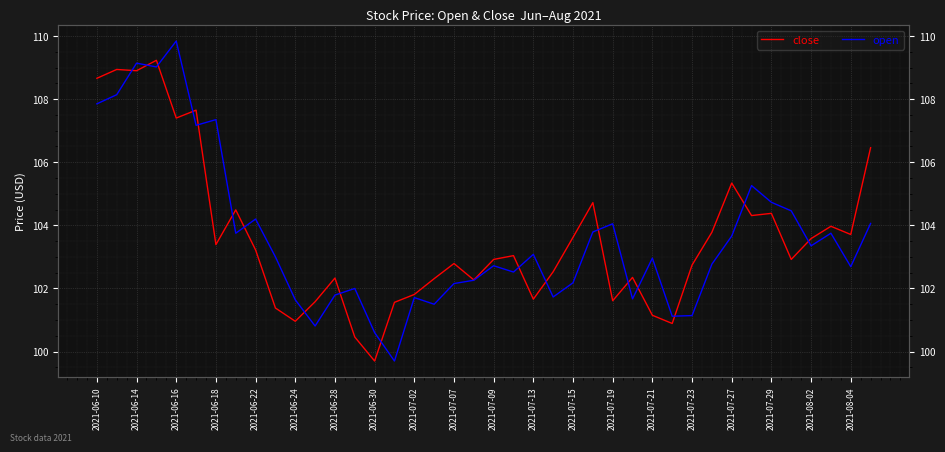

Reading left to right, extract all data points from this chart.

close: 108.7	108.9	108.9	109.2	107.4	107.7	103.4	104.5	103.2	101.4	101.0	101.6	102.3	100.5	99.7	101.6	101.8	102.3	102.8	102.3	102.9	103.0	101.7	102.5	103.6	104.7	101.6	102.3	101.2	100.9	102.7	103.8	105.3	104.3	104.4	102.9	103.6	104.0	103.7	106.5
open: 107.8	108.1	109.1	109.0	109.8	107.2	107.3	103.8	104.2	103.0	101.6	100.8	101.8	102.0	100.6	99.7	101.7	101.5	102.2	102.3	102.7	102.5	103.1	101.7	102.2	103.8	104.0	101.7	103.0	101.1	101.1	102.8	103.7	105.3	104.7	104.5	103.3	103.8	102.7	104.1